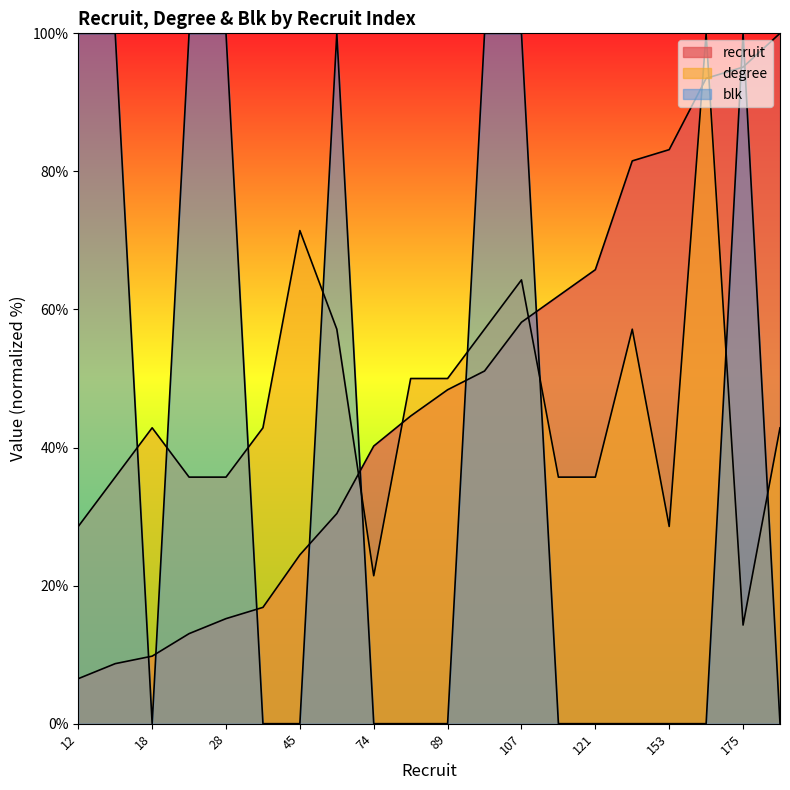

Where does the degree series first go above 42?

18